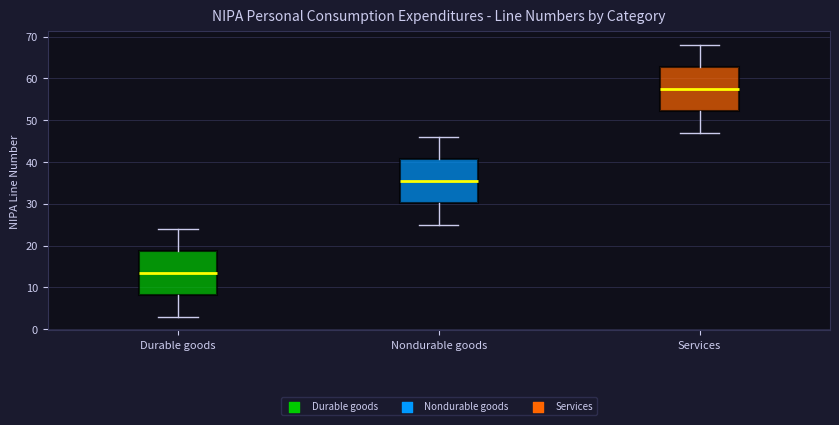

Where does the upper whisker of the box for Nondurable goods end on the y-axis? The values are not printed on the chart, so give them approximately, as read against the axis.

46